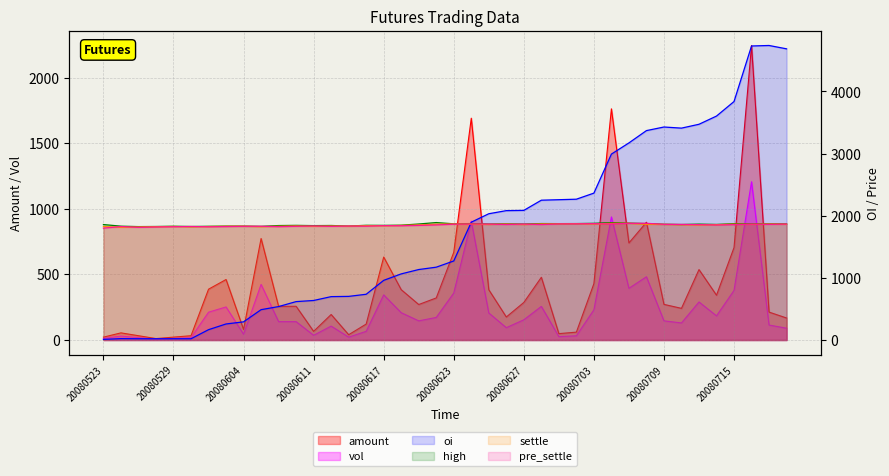

At which category is the sum across all series the highest?

20080716